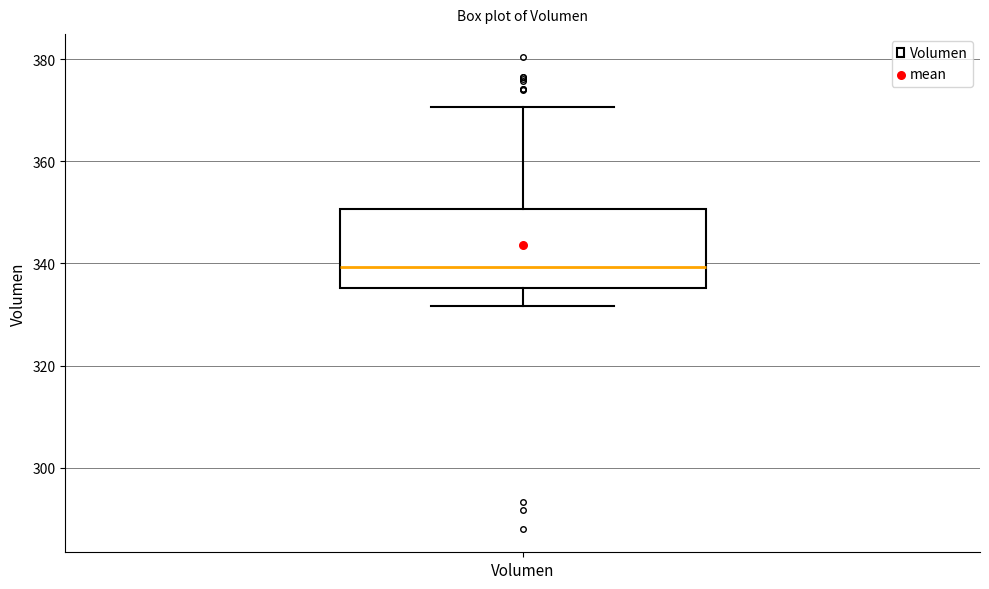

Where is the upper edge of the box for Volumen on the y-axis? The values are not printed on the chart, so give them approximately, as read against the axis.

350